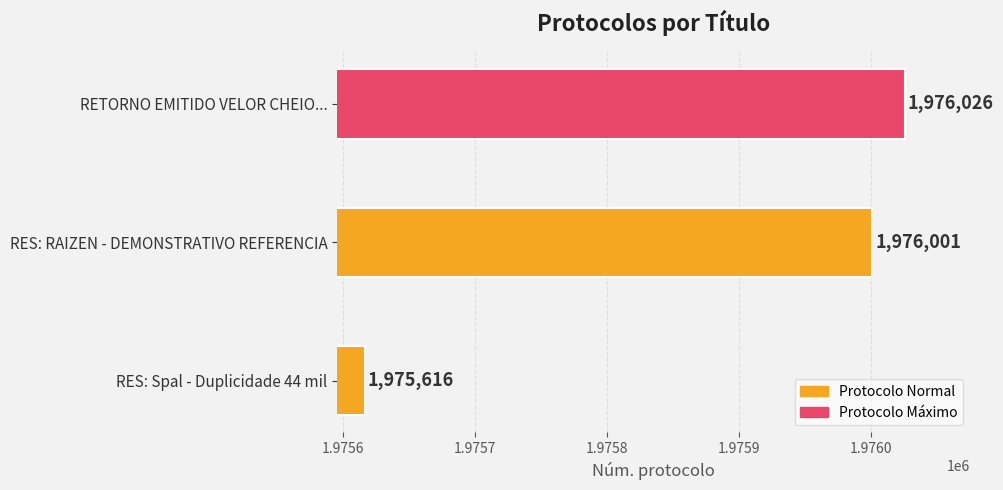

How many values are below 1976001?

1